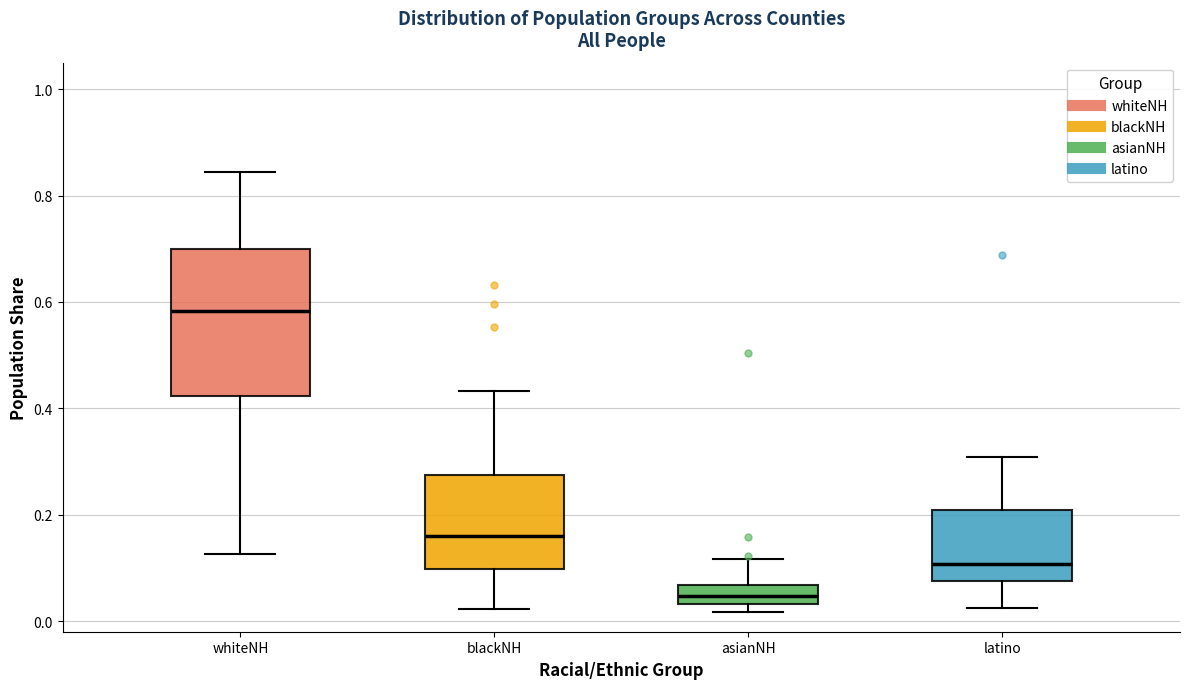

Where does the median line of the box for blackNH sit on the y-axis? The values are not printed on the chart, so give them approximately, as read against the axis.

0.16